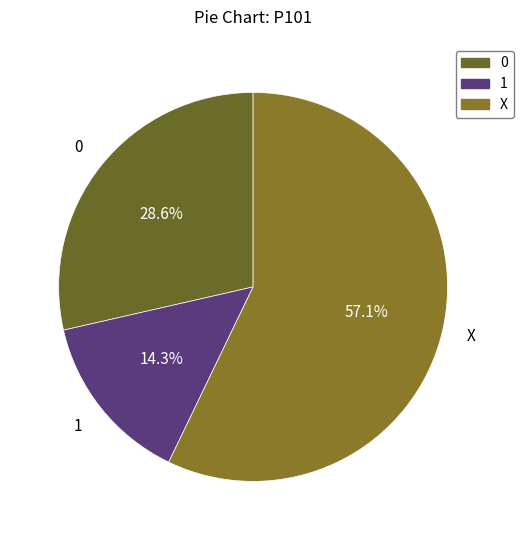

How many slices are in this pie chart?

3